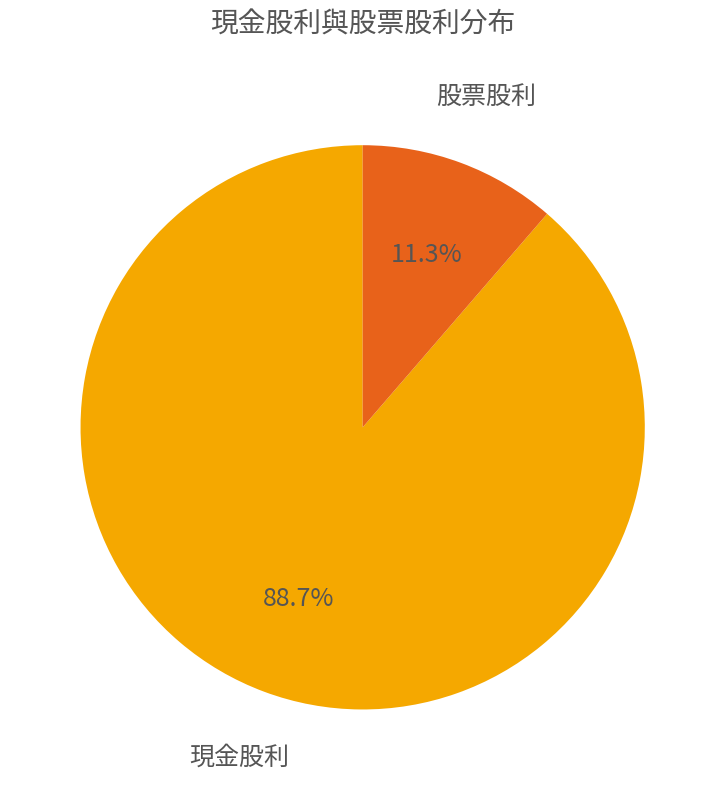

Does any single category account for the majority?

Yes